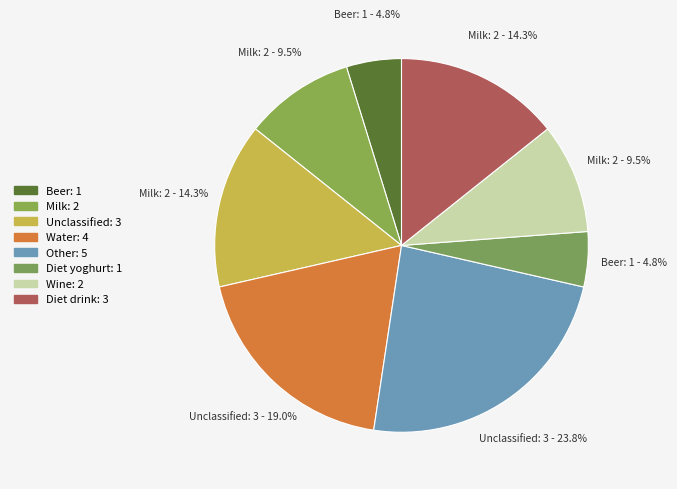

The Other slice represents 24% of the pie. True or false?

True